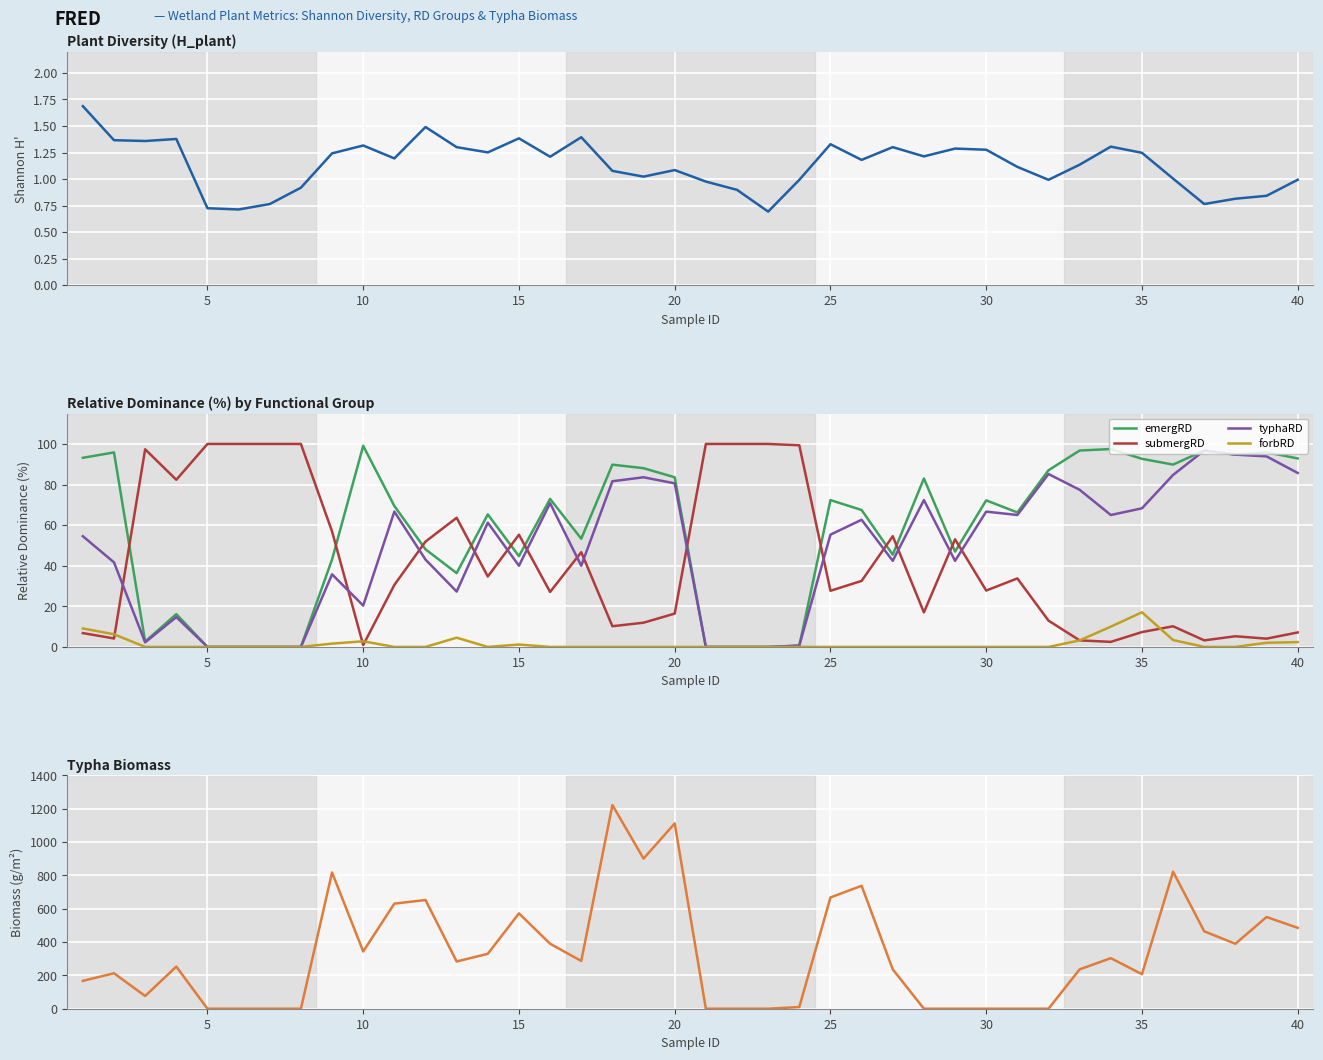

Which series has the largest total across all categories?

typhabiomass